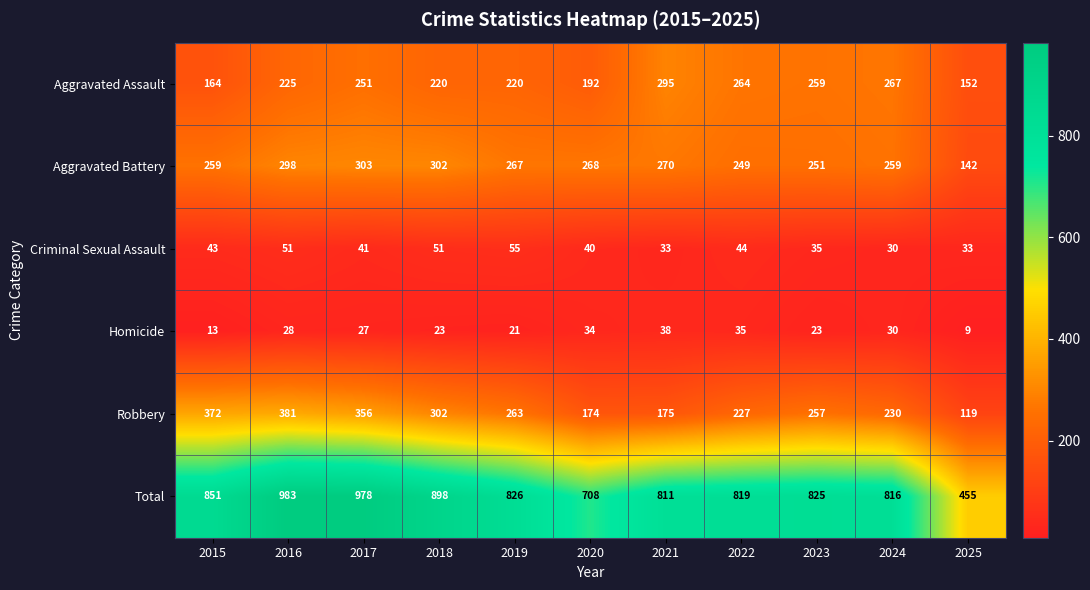

What value does the Criminal Sexual Assault series have at 2017, to the nearest 10?

40